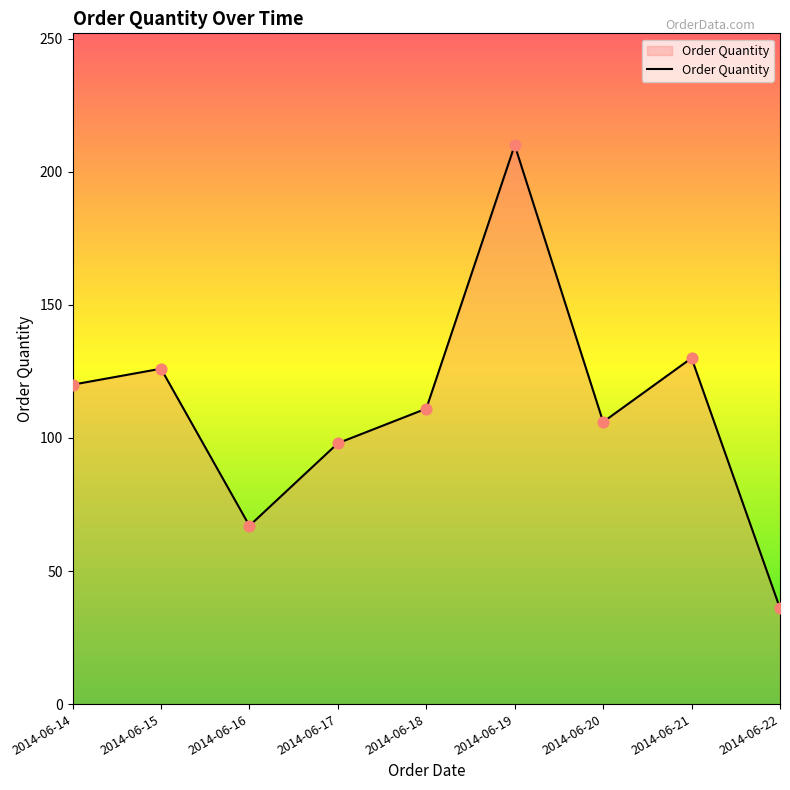

What is the ratio of the value at 2014-06-20 to the value at 2014-06-15?

0.8